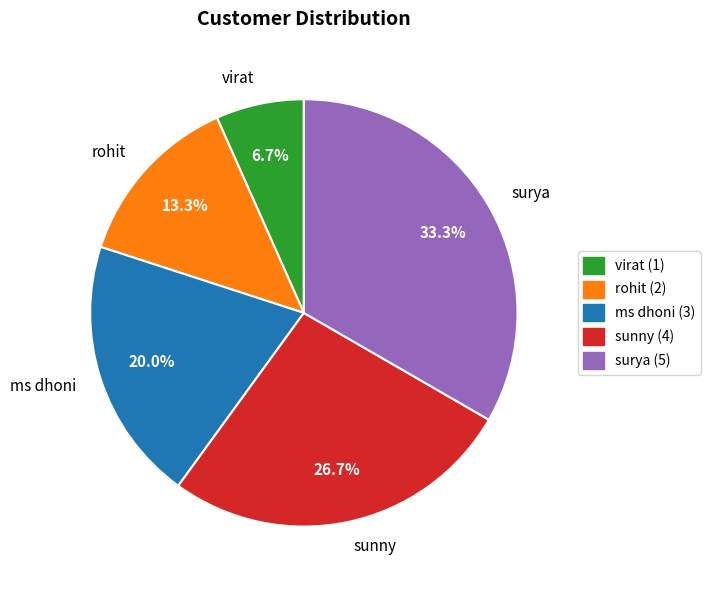

What percentage is NOT represented by rohit?

86.7%